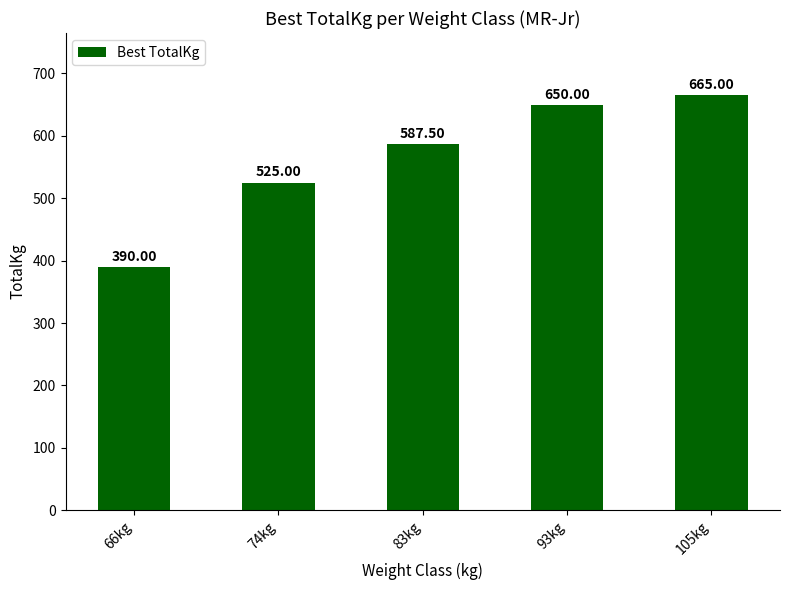

What is the sum of the values at 93kg and 83kg?

1237.5